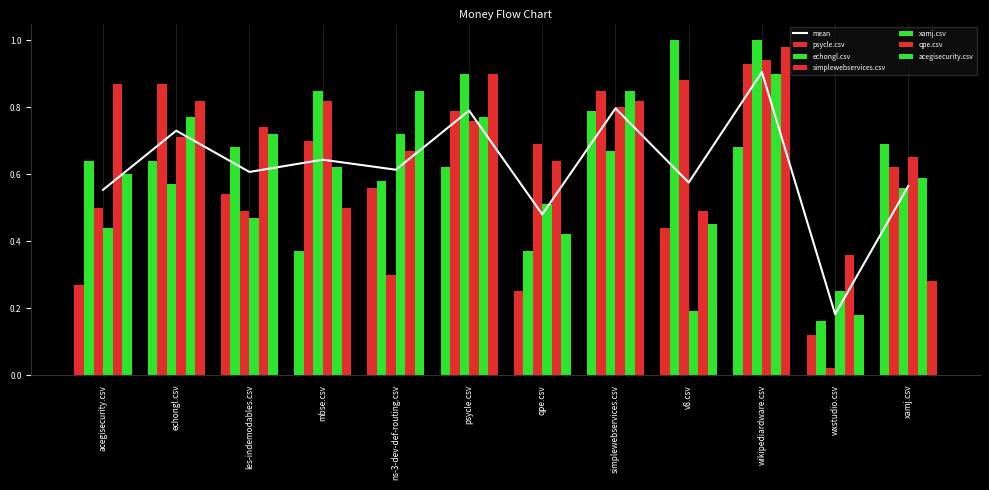

Is the value of xamj.csv at wikipediardware.csv greater than the value of psycle.csv at wikipediardware.csv?

Yes